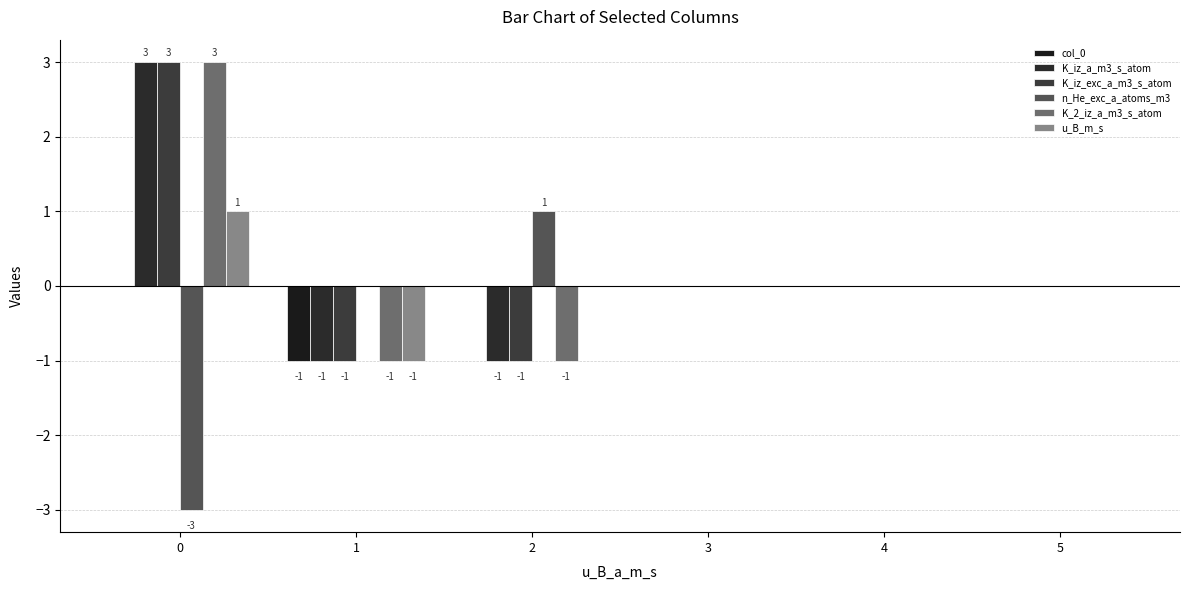

How many groups of bars are there?

6